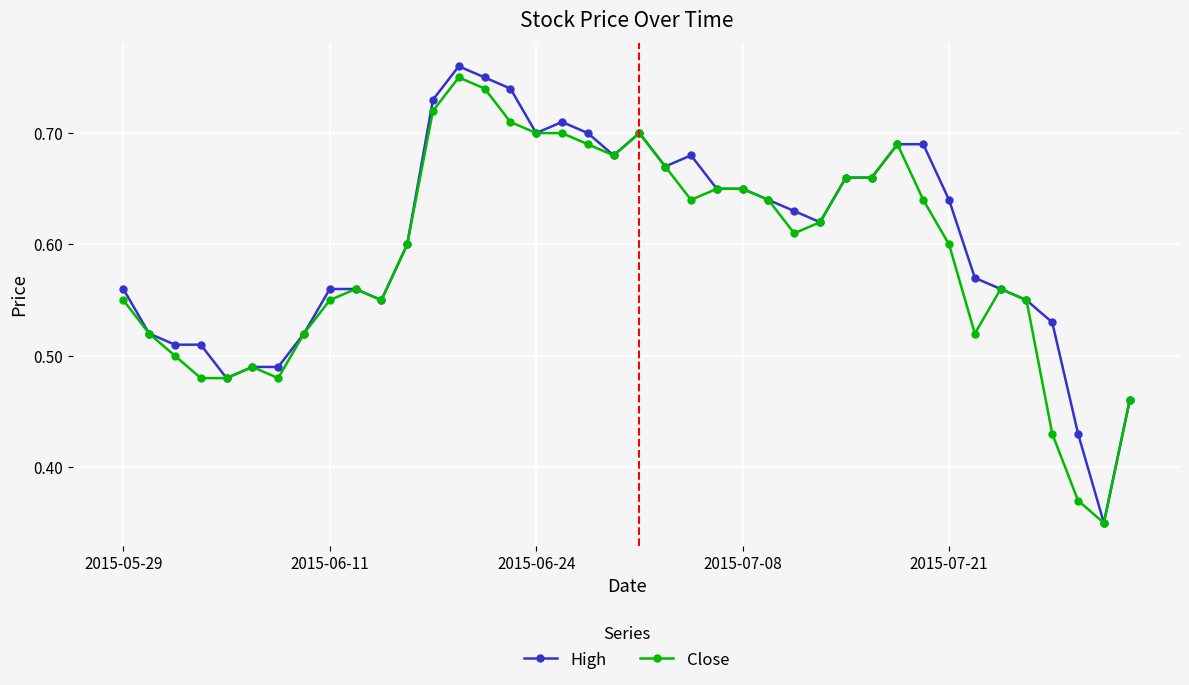

Which series has the largest range (max minus min)?

High